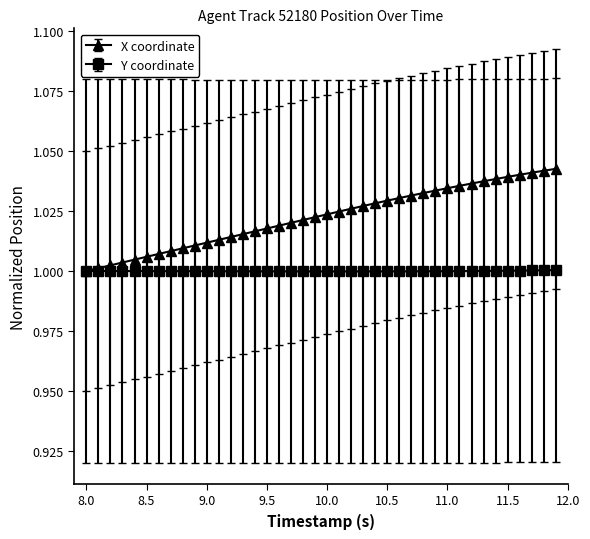

Count the number of categories in the chart.

40